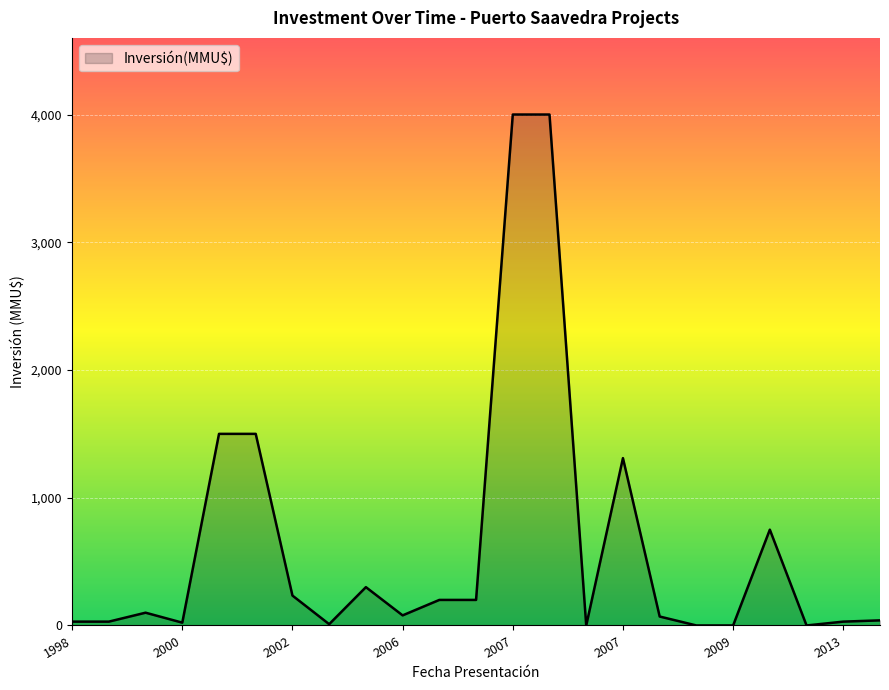

What is the difference between the maximum and minimum values?

4000